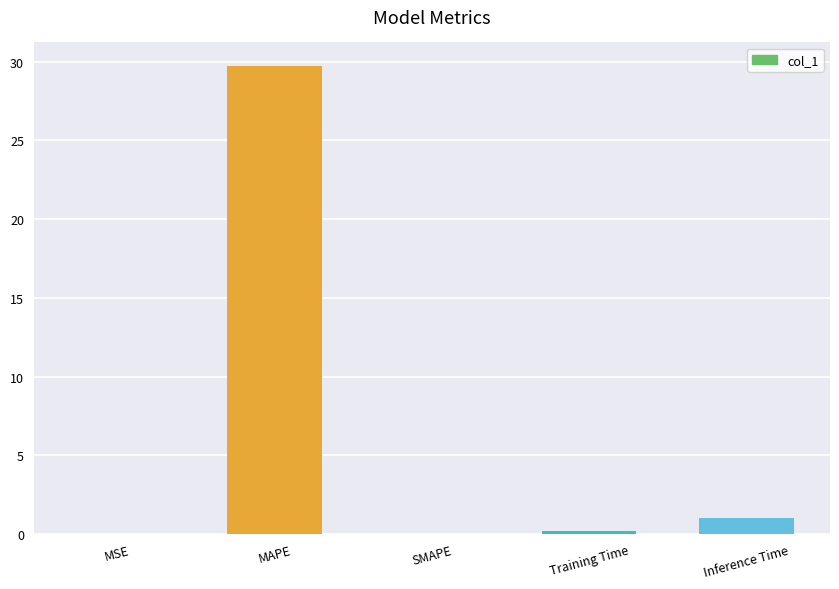

At which category does the chart reach its peak across all series?

MAPE